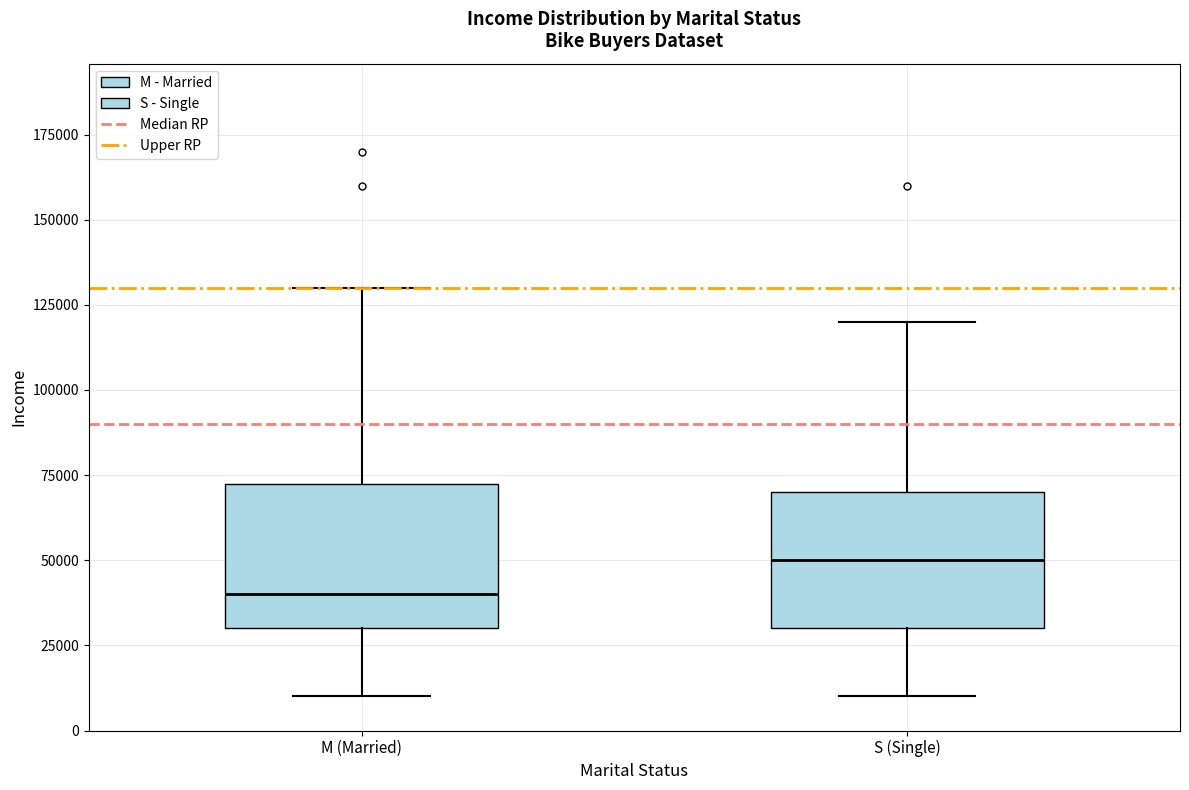

Which box's median line is the highest?

S (Single)